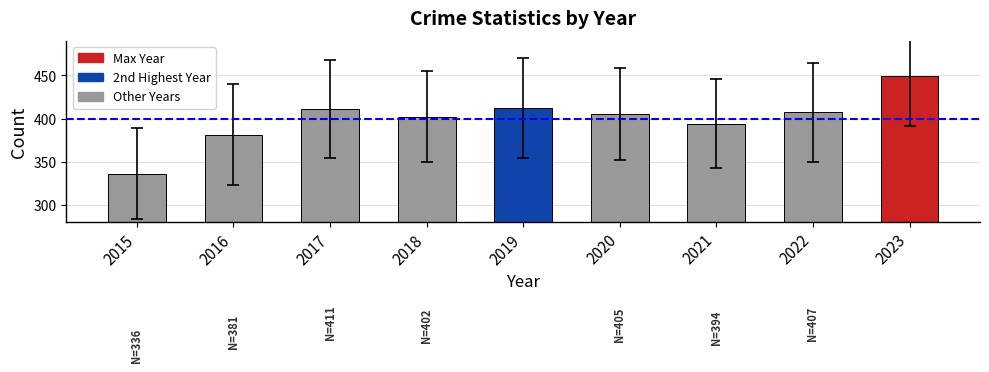

What is the sum of the values at 2017 and 2023?

860